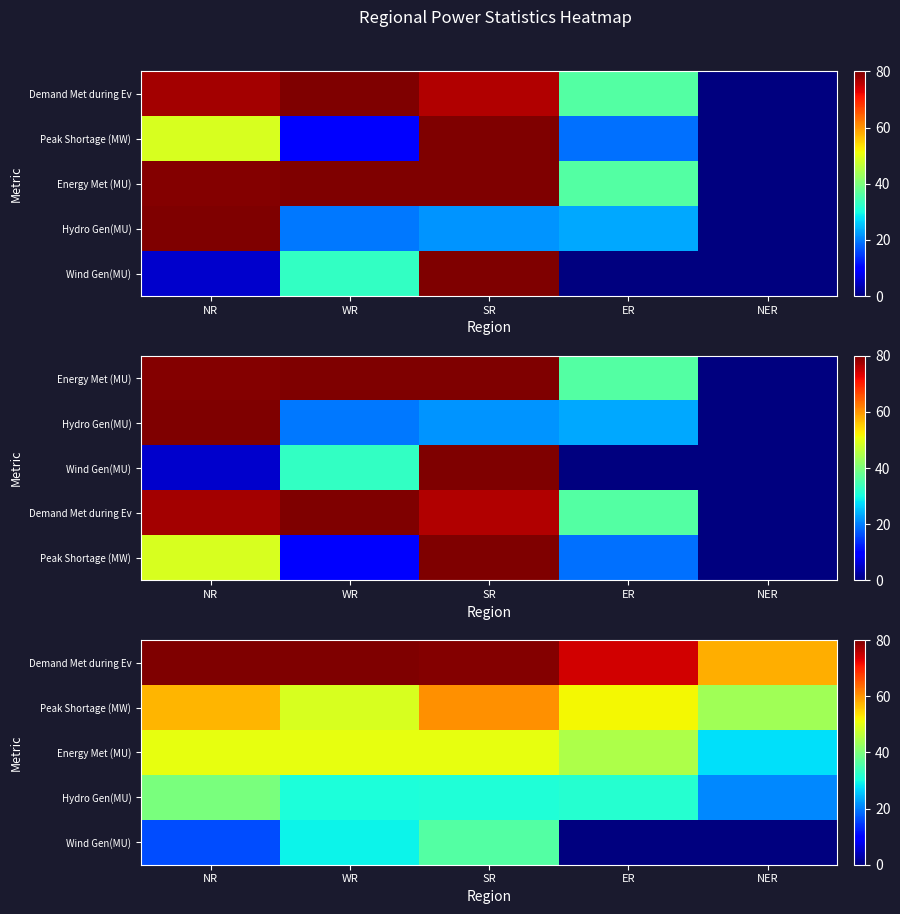

What is the spread (max minus min) of values at SR?

48.4